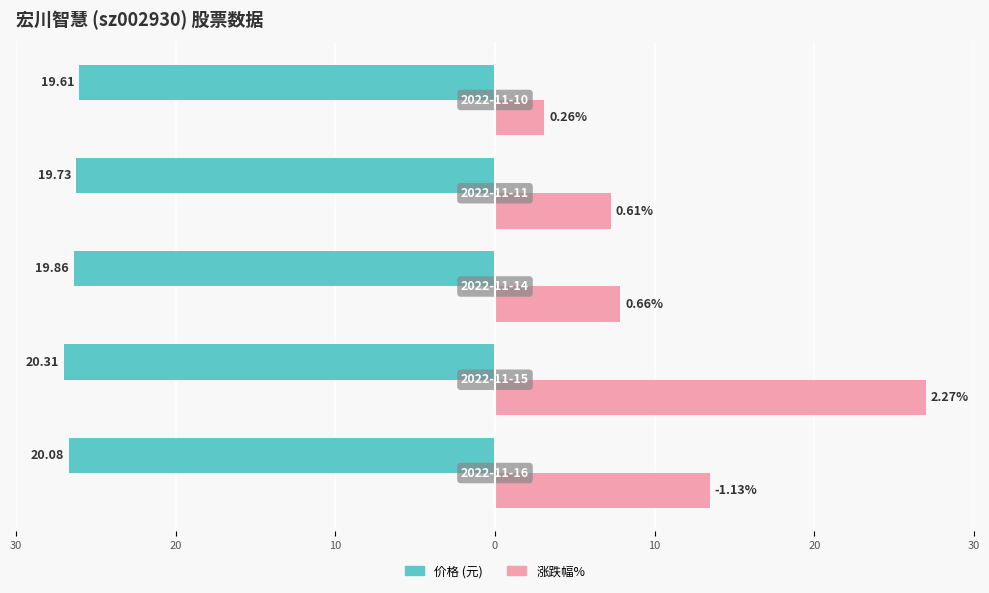

Reading left to right, list all the values displayed in this chart.

价格: 30=-26.7	20=-27.0	10=-26.4	0=-26.2	10=-26.1
涨跌幅%: 30=13.4	20=27.0	10=7.9	0=7.3	10=3.1